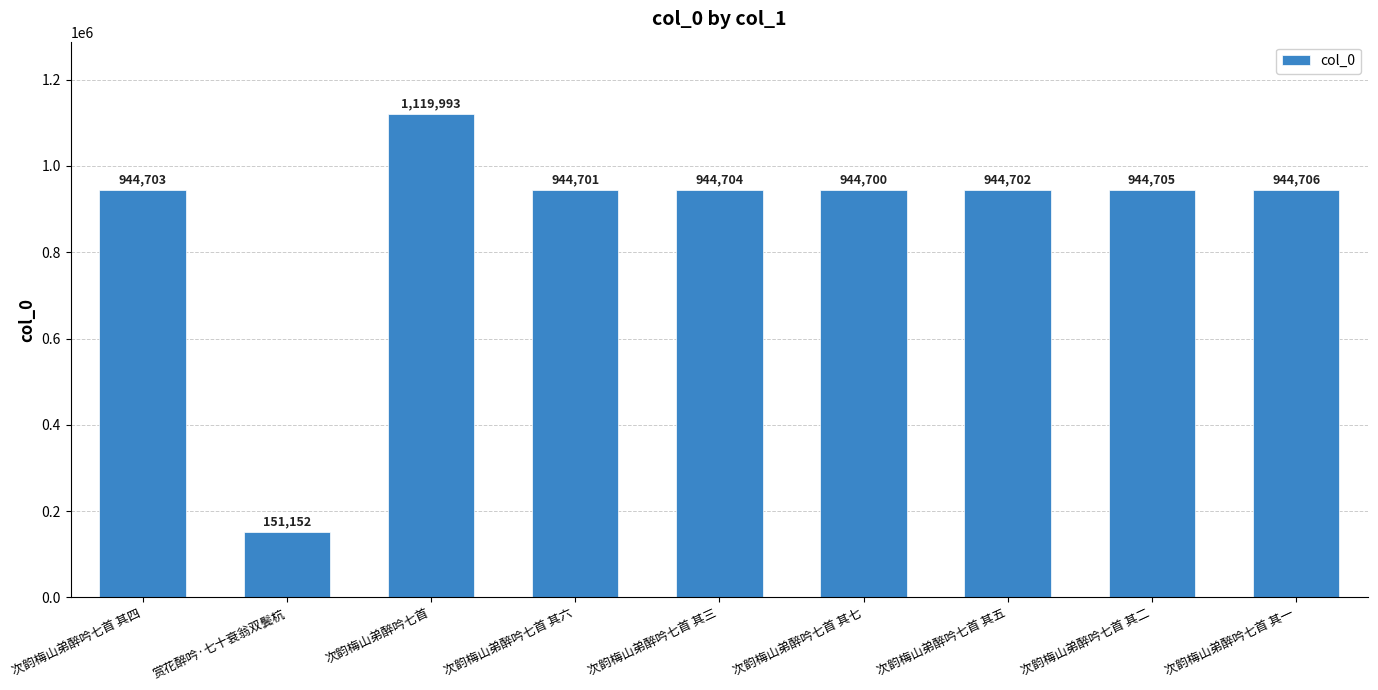

What is the change in value from 次韵梅山弟醉吟七首 其五 to 次韵梅山弟醉吟七首 其一?

+4